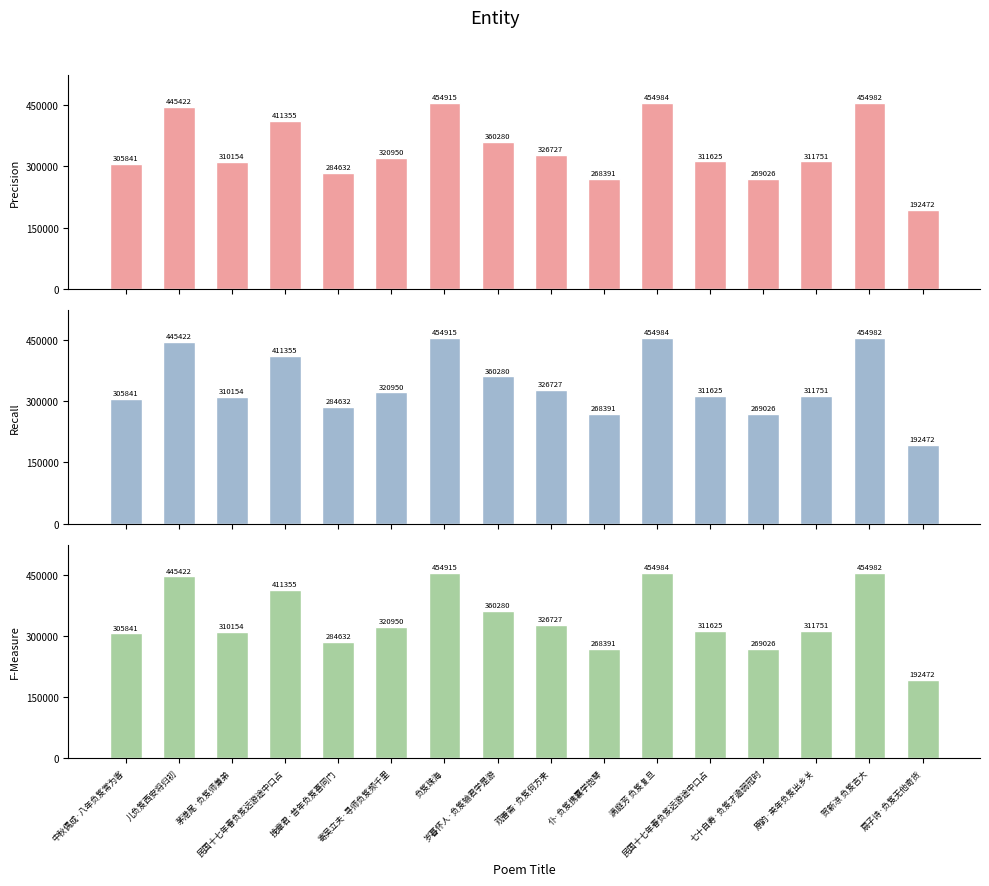

Which series has the widest spread of values?

Precision